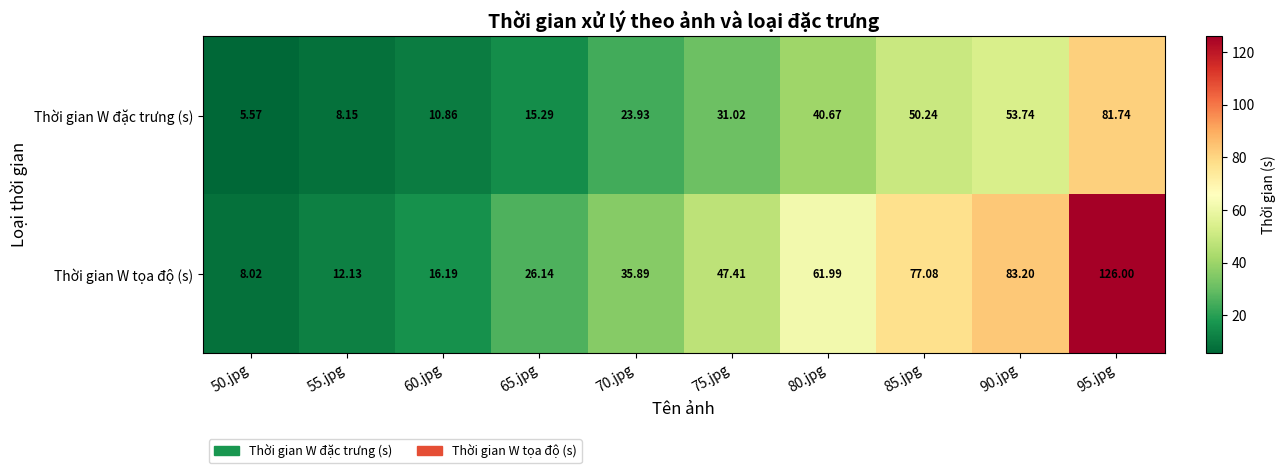

At which category is the sum across all series the highest?

95.jpg